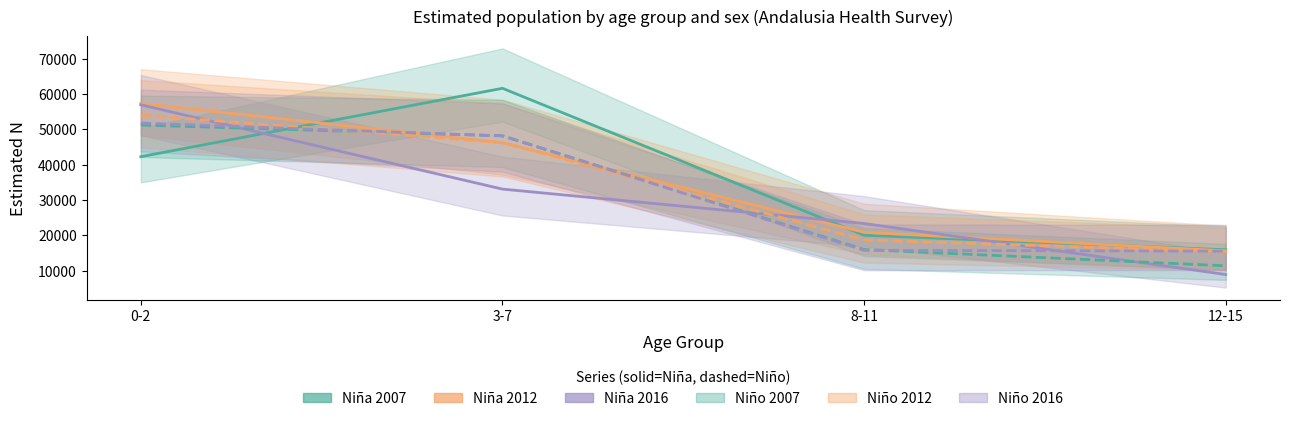

Count the Niña 2016 values in the range 23316 to 56891.

3